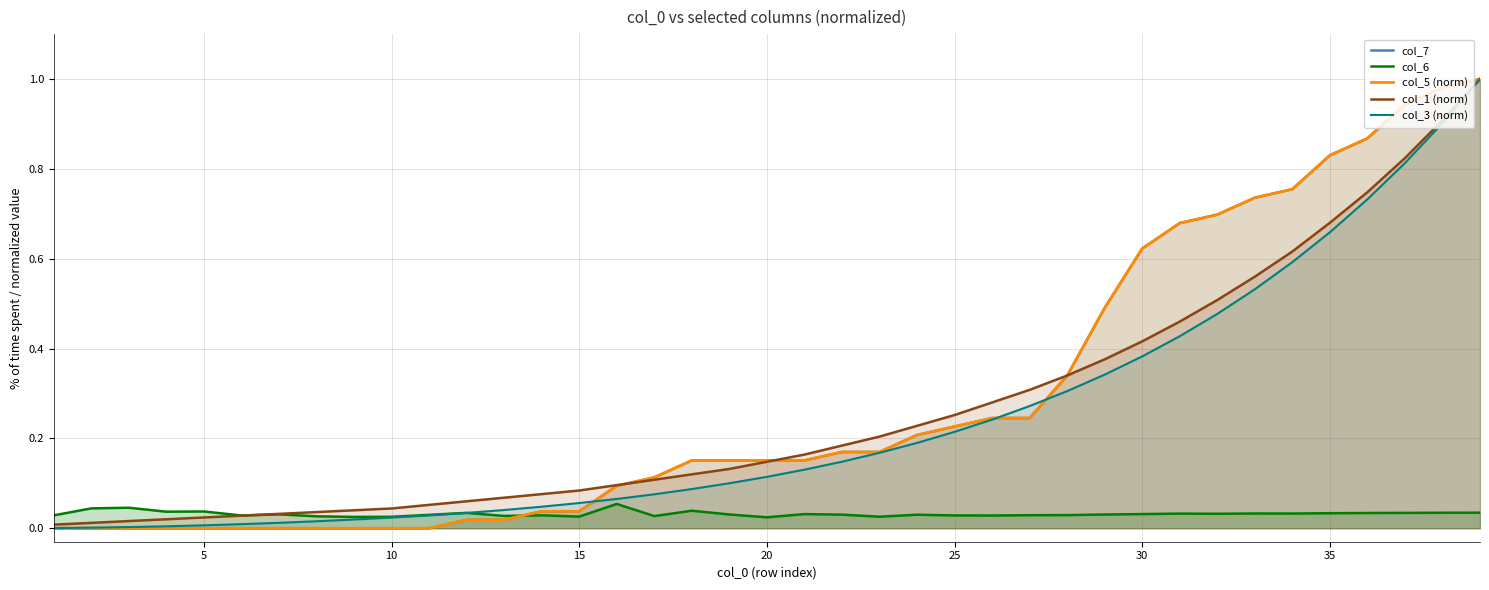

What is the difference between the maximum and minimum values in the col_5 (norm) series?

1.0